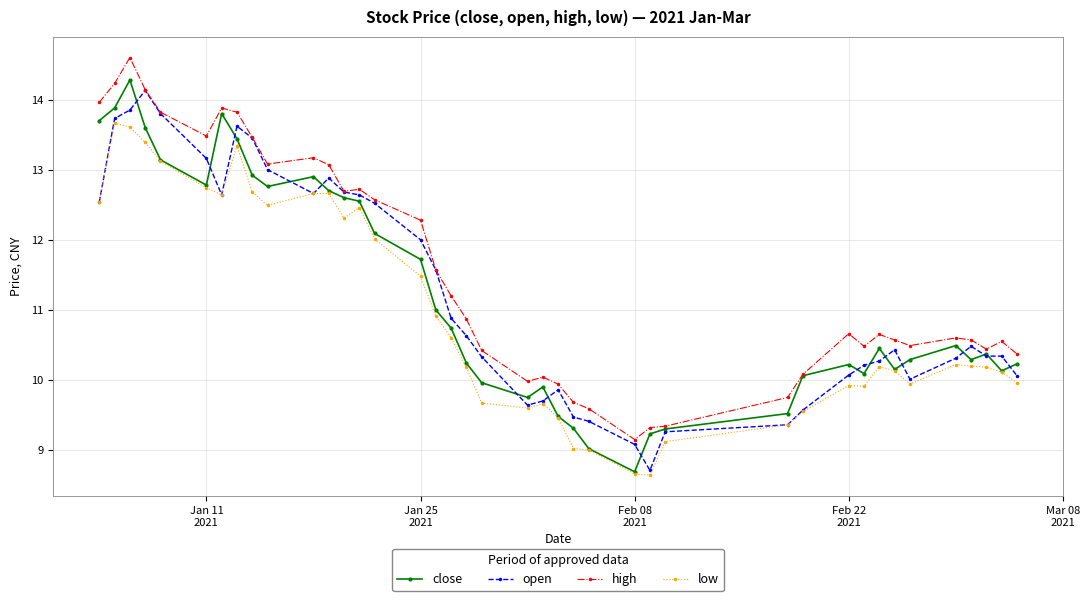

What is the minimum value shown in the chart?

8.6